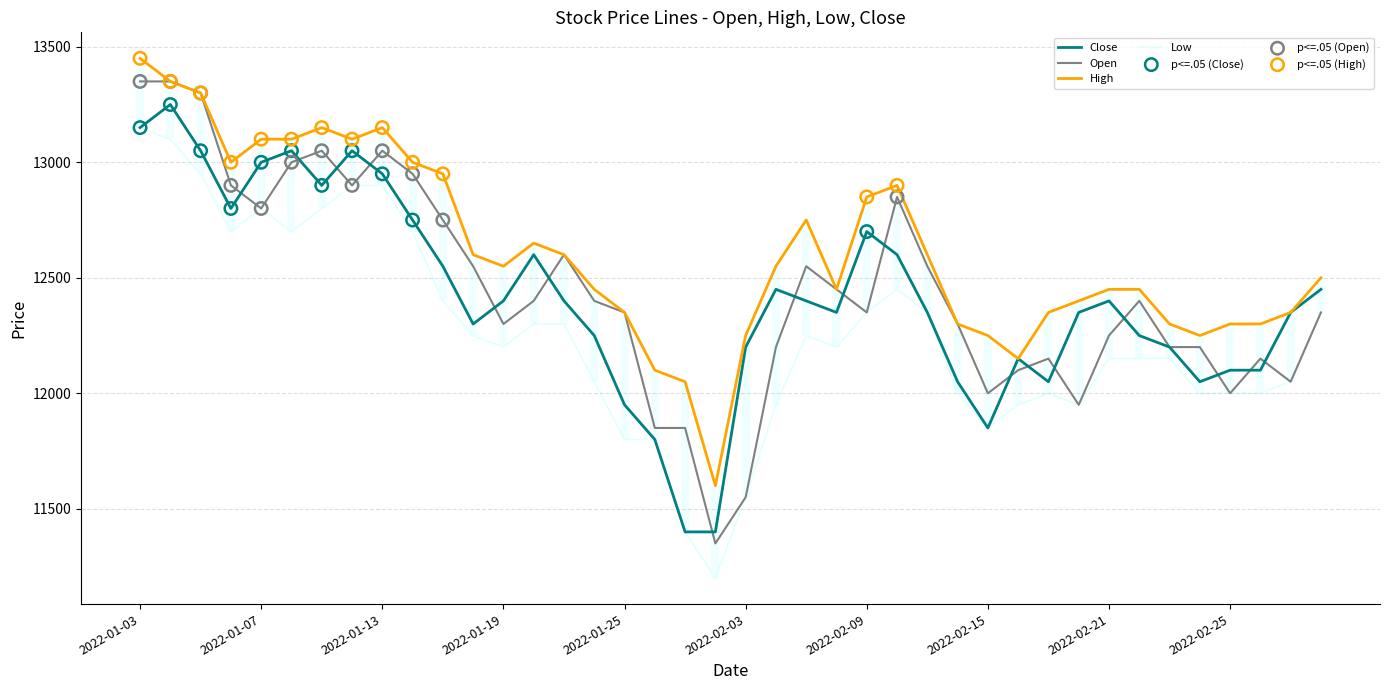

Which series reaches the minimum Y coordinate?

Low